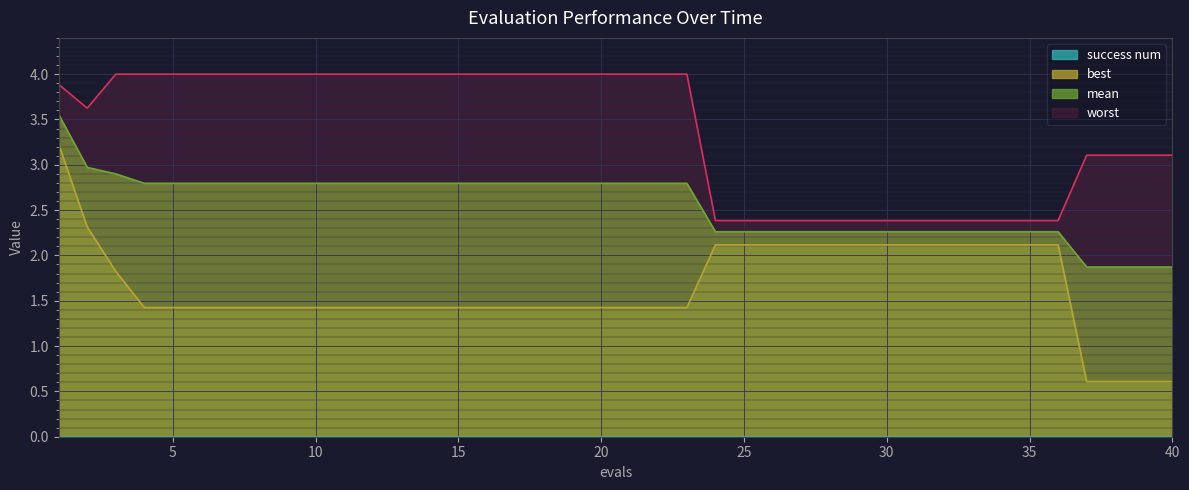

True or false: best and worst intersect in this chart.

False